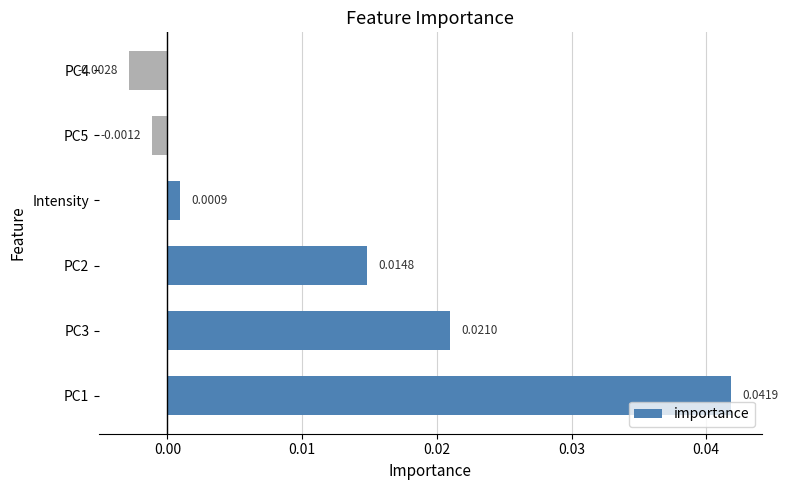

Count the number of data series in this chart.

1